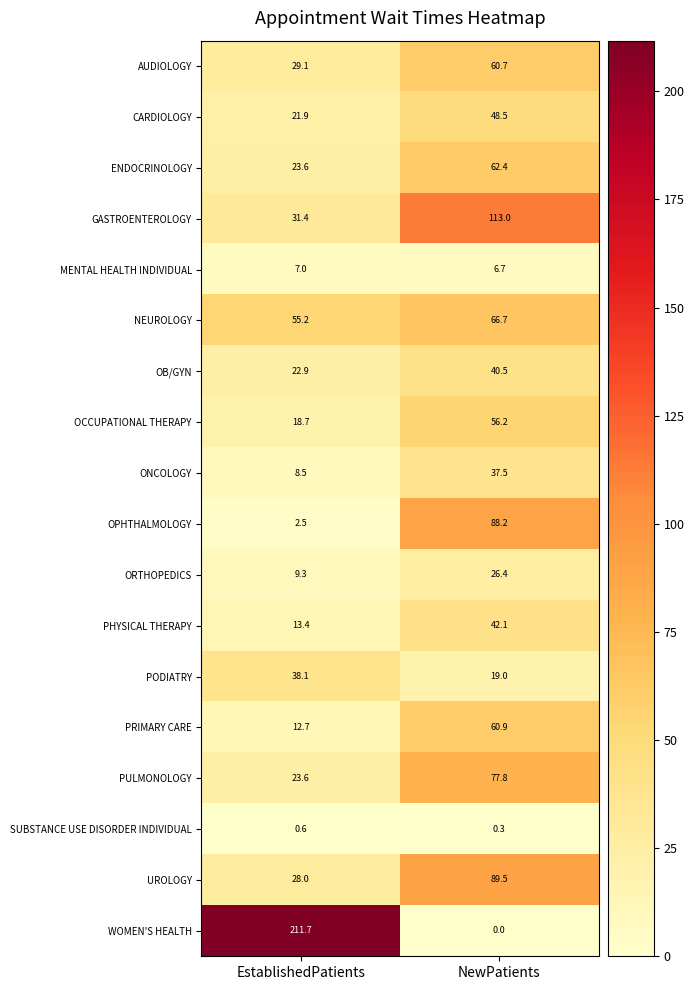

Count the number of data series in this chart.

18